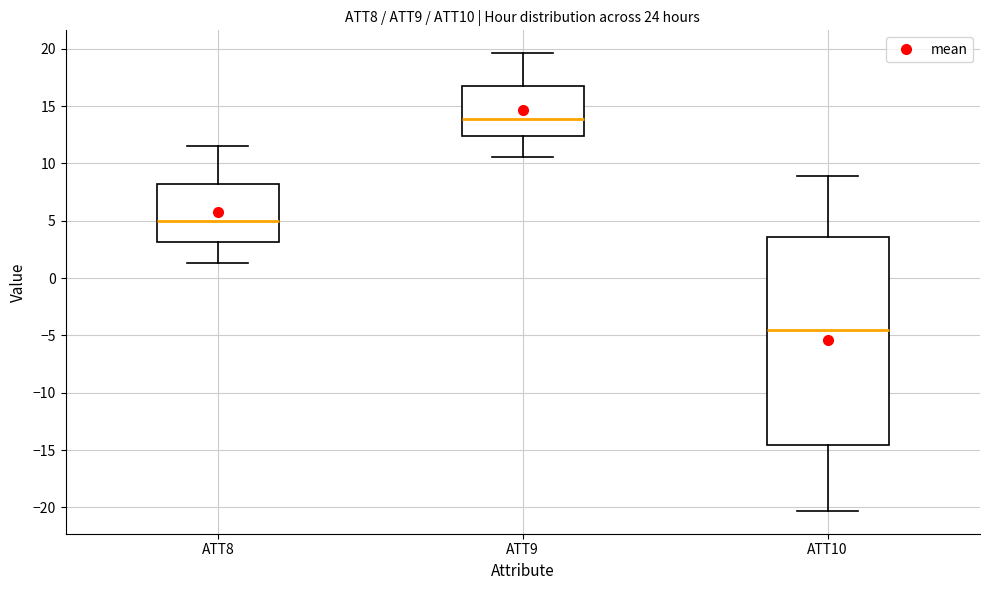

Reading left to right, transcribe this box plot: for each box, give where its median line is, the range the box spans, and where its two whiskers end, as read against the y-axis. The values are not printed on the chart, so give them approximately, as read against the axis.

ATT8: median 5.0, box 3.0 to 8.0, whiskers 1.5 to 11.5
ATT9: median 14.0, box 12.5 to 16.5, whiskers 10.5 to 19.5
ATT10: median -4.5, box -14.5 to 3.5, whiskers -20.5 to 9.0